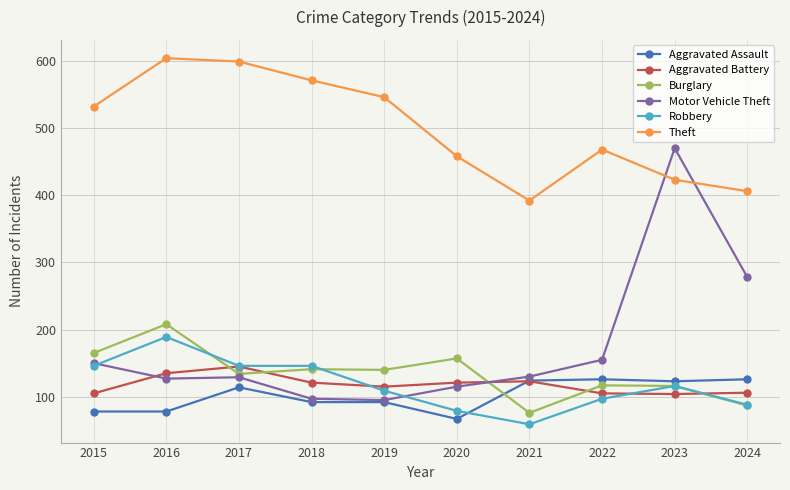

Which series has the largest range (max minus min)?

Motor Vehicle Theft